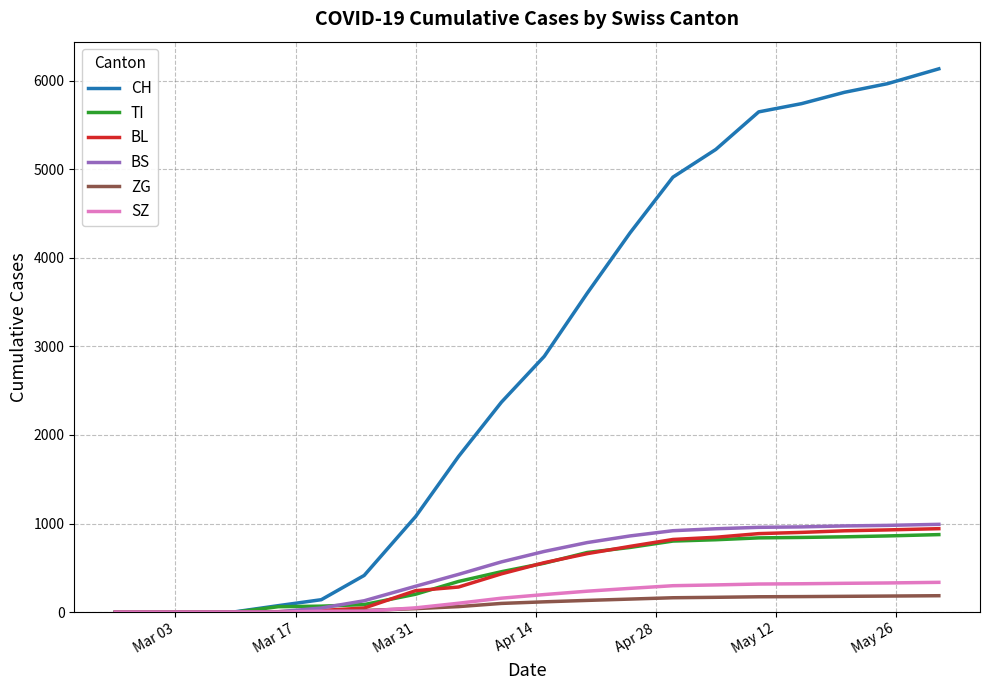

What is the maximum value for ZG?

185